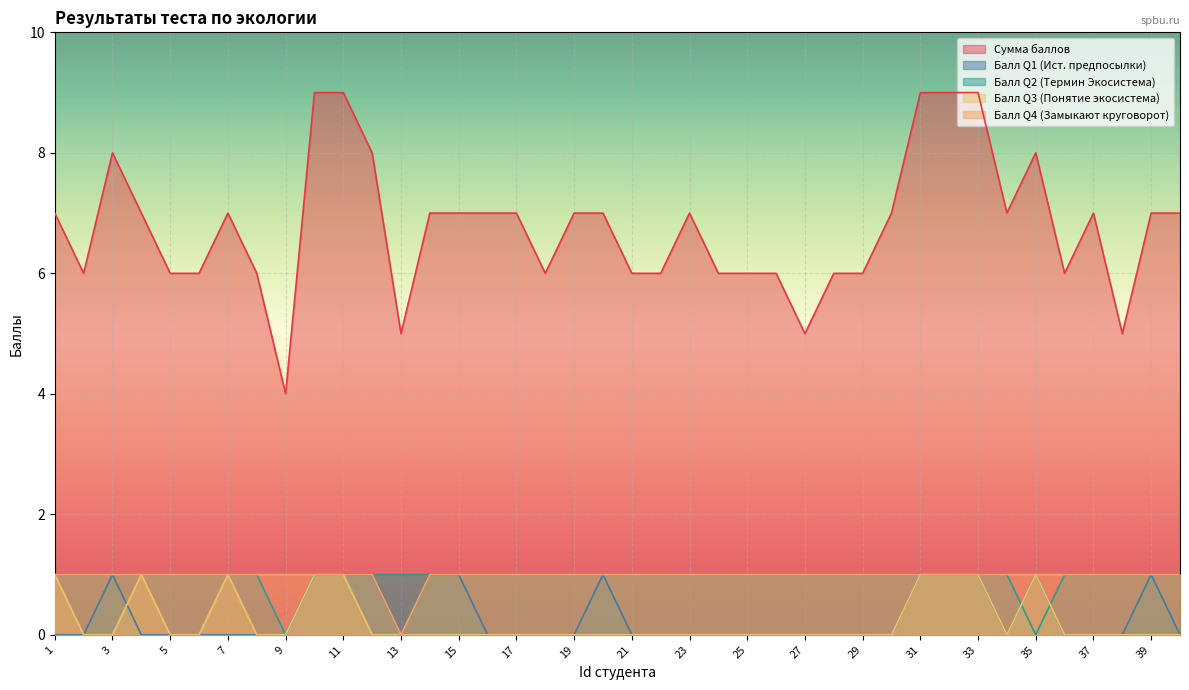

What is the minimum value for Сумма баллов?

4